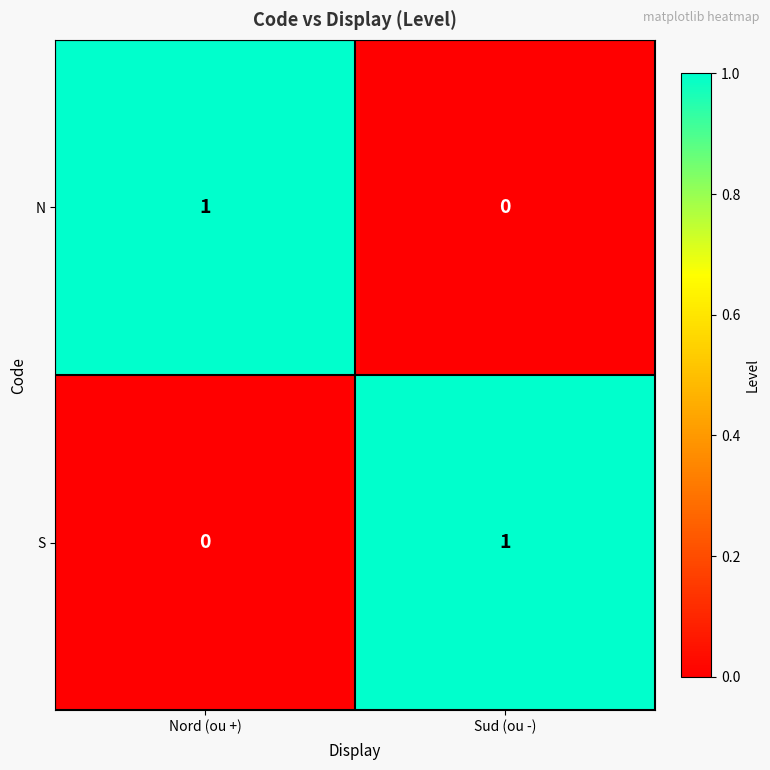

At which label does N reach its minimum?

Sud (ou -)